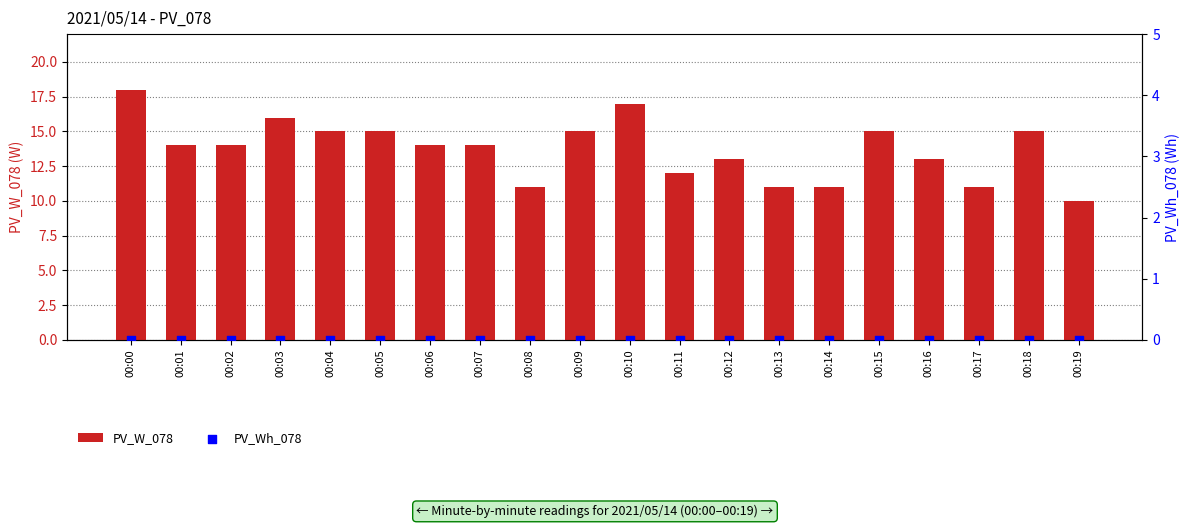

What are all the series names shown in the legend?

PV_W_078, PV_Wh_078